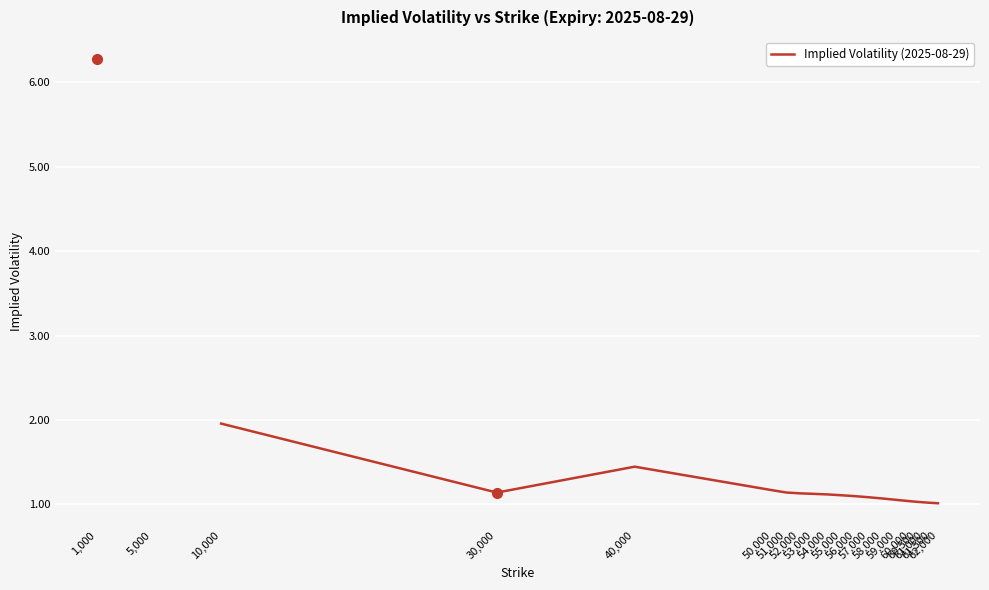

What is the sum of the values at 61,000 and 30,000?

2.2